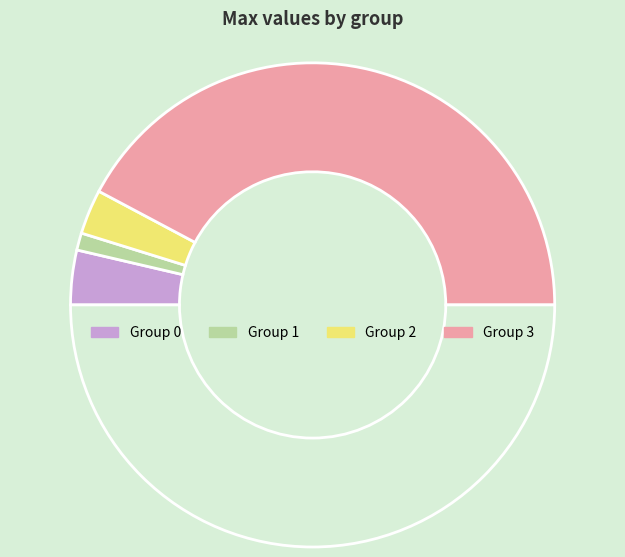

What is the smallest slice in the pie chart?

1